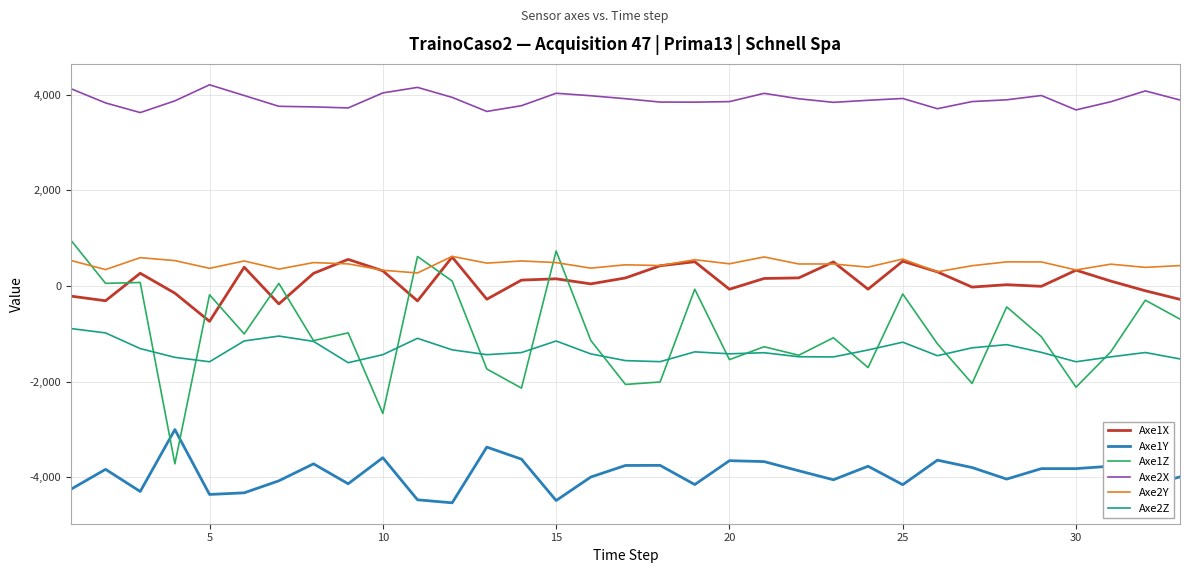

What is the minimum value shown in the chart?

-4531